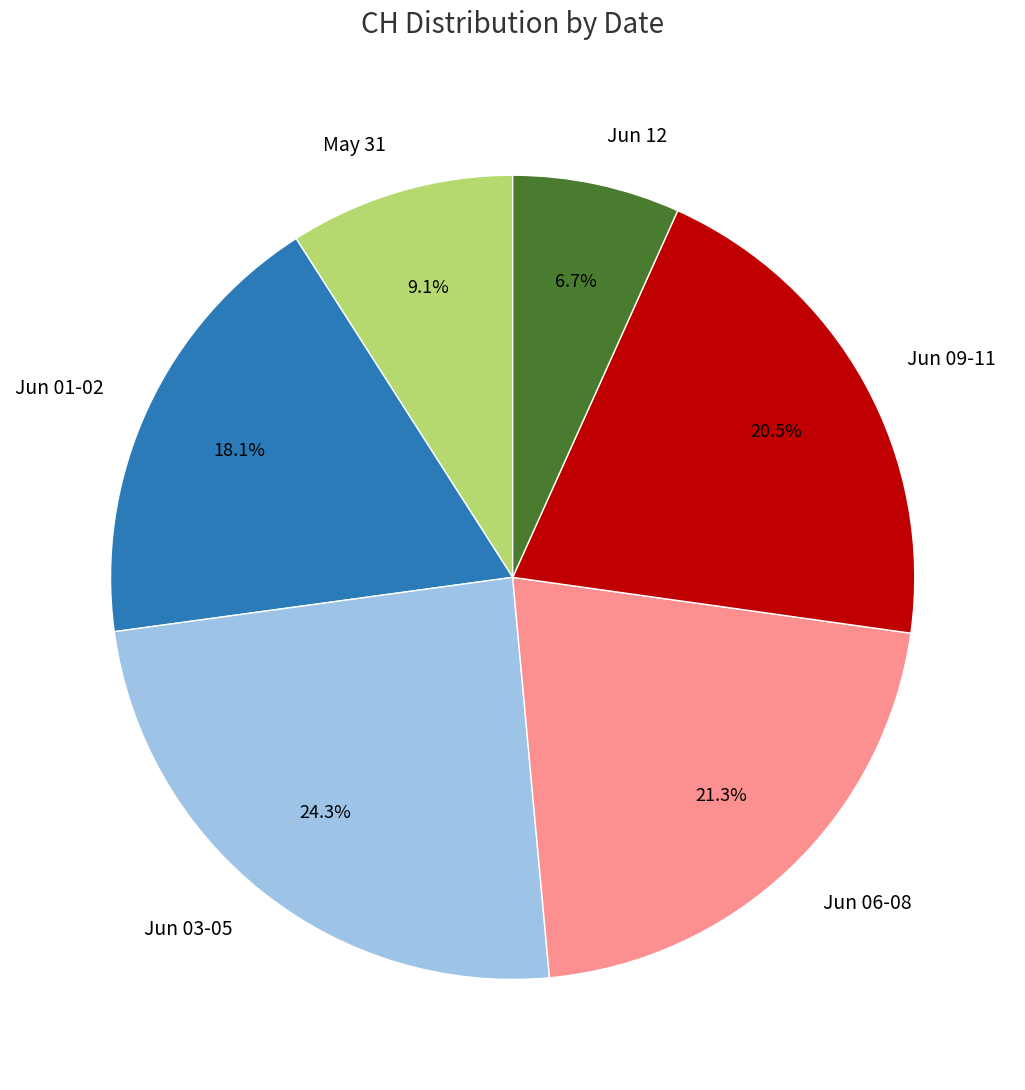

Rank the categories by value from highest to lowest.

Jun 03-05, Jun 06-08, Jun 09-11, Jun 01-02, May 31, Jun 12